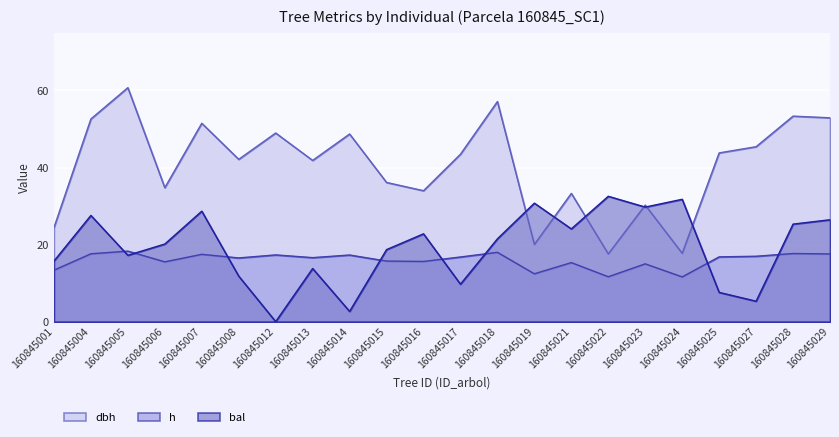

Is the value of bal at 160845007 greater than the value of h at 160845013?

Yes